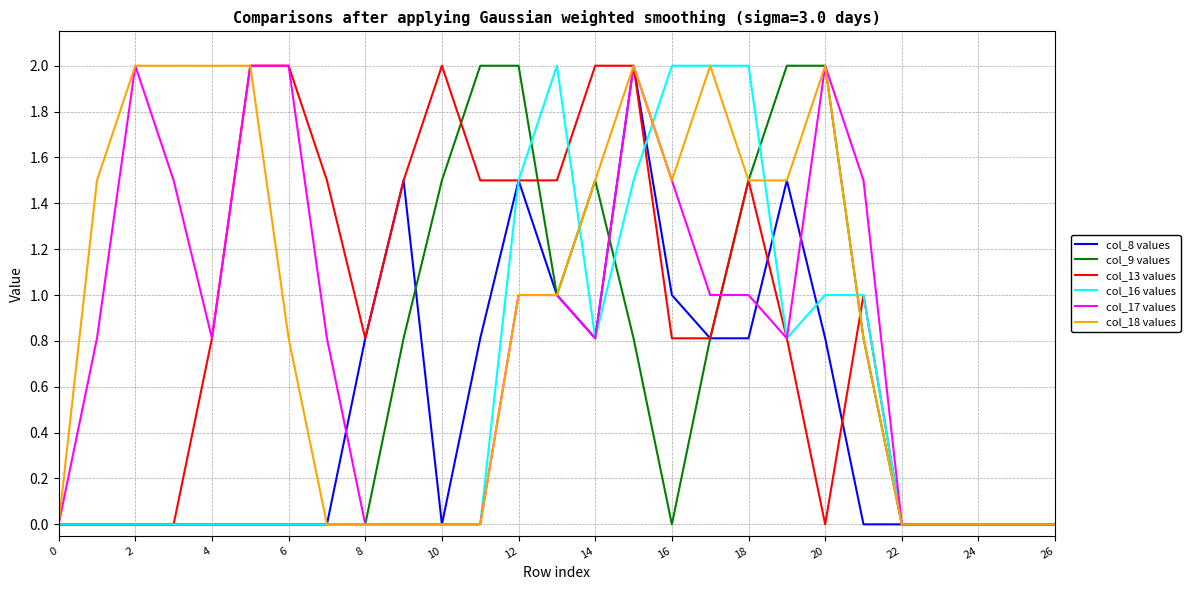

What is the maximum value for col_8 values?

2.0